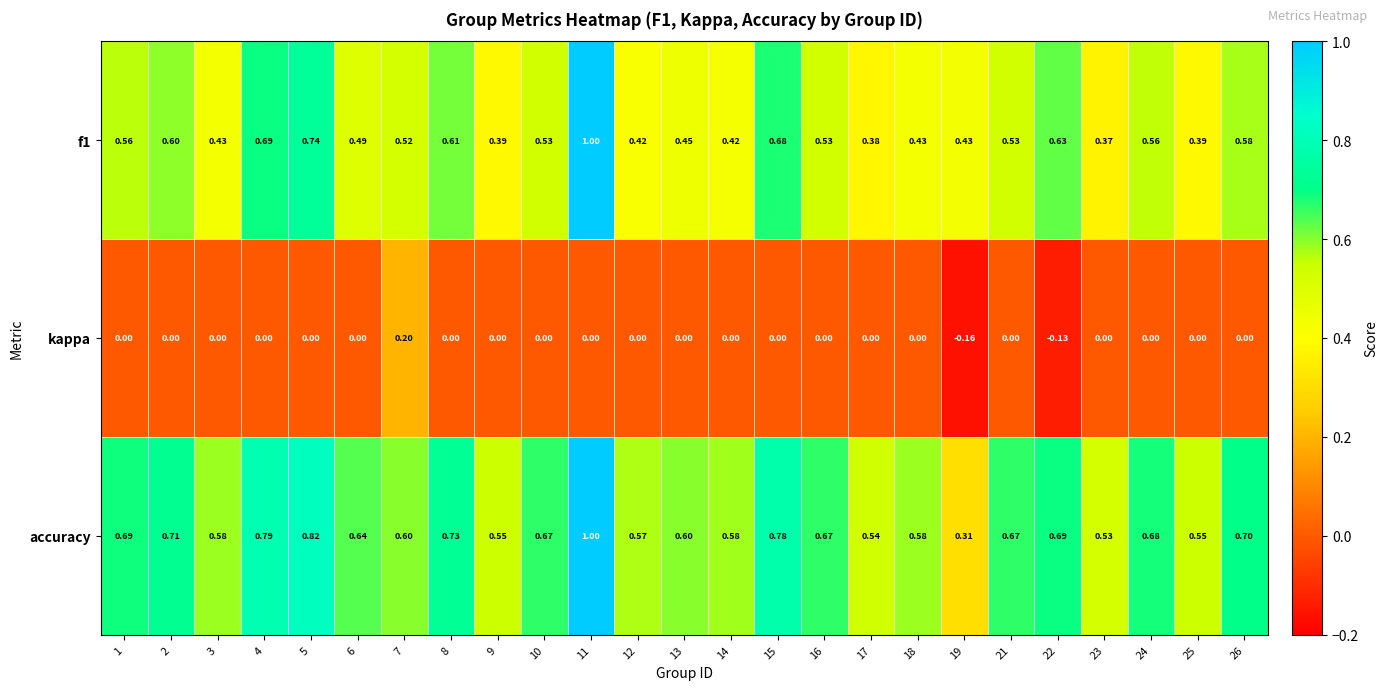

Which series has the largest total across all categories?

accuracy